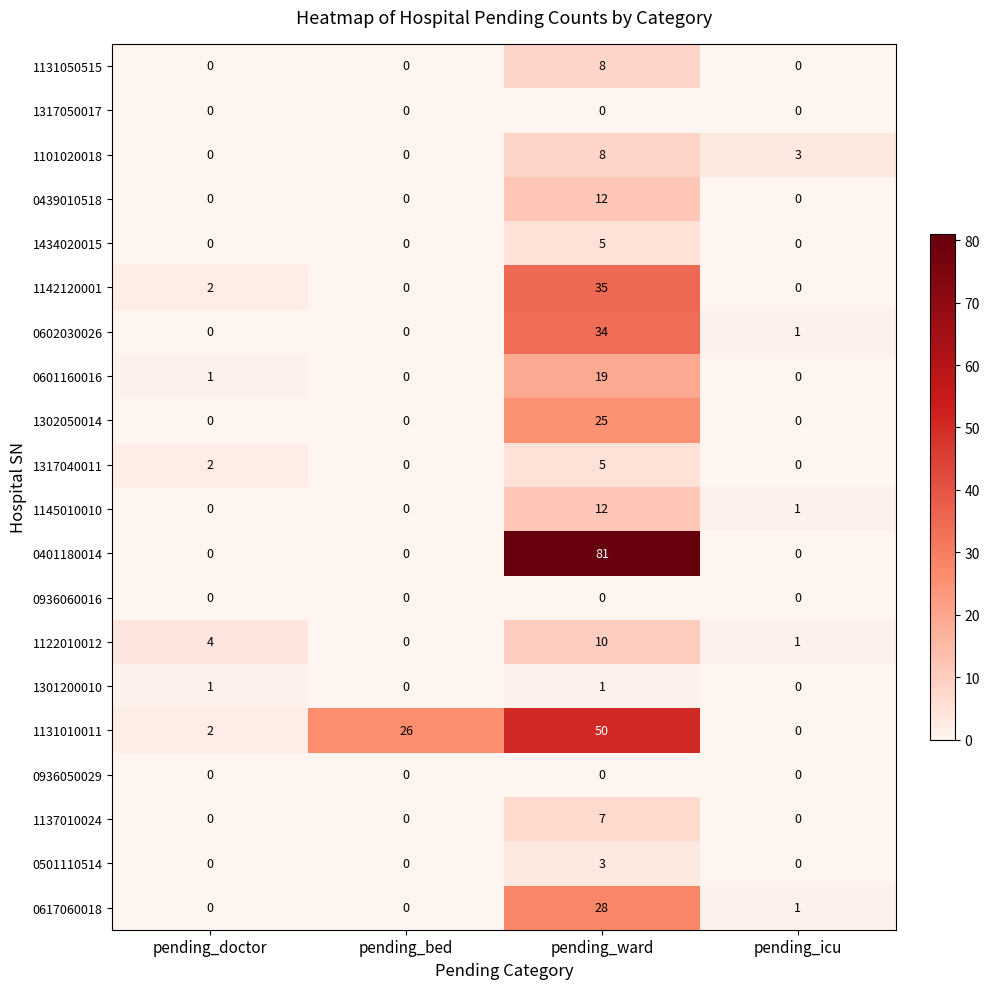

Which series changed the most between pending_bed and pending_ward?

0401180014